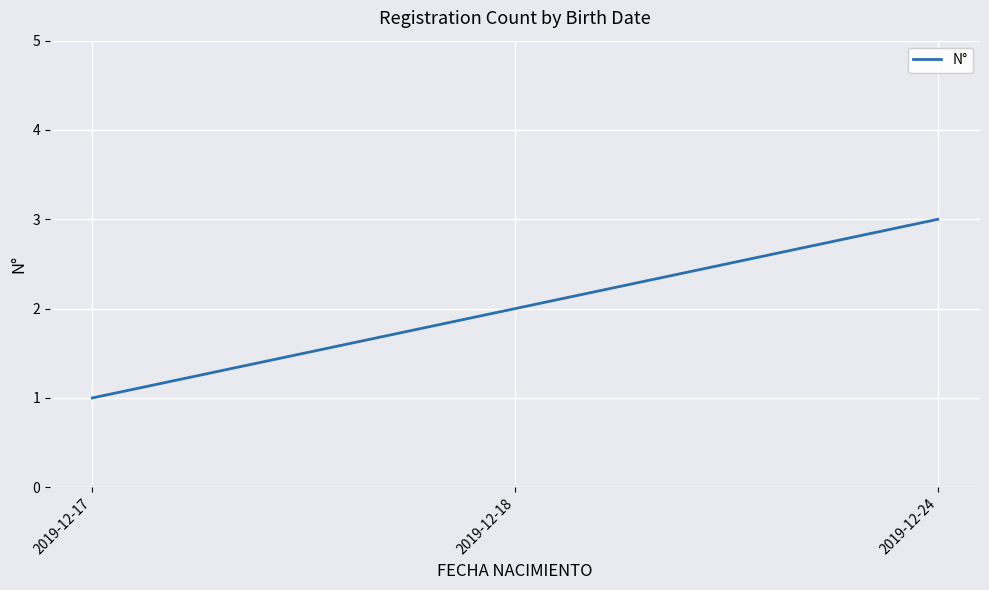

Reading left to right, list all the values displayed in this chart.

2019-12-17=1	2019-12-18=2	2019-12-24=3